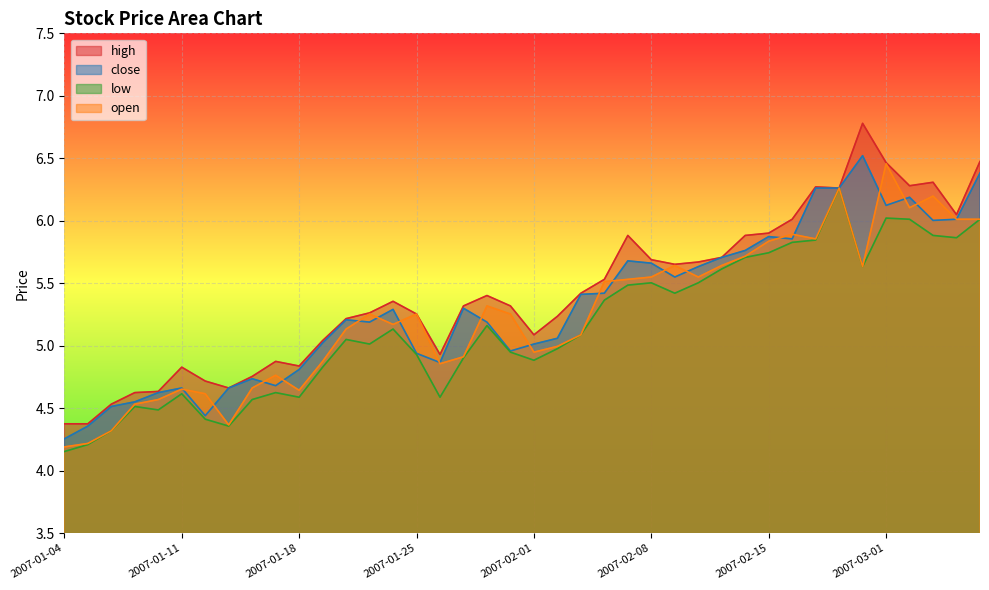

At 2007-02-07, list the series in order from largest to smallest.

high, close, open, low